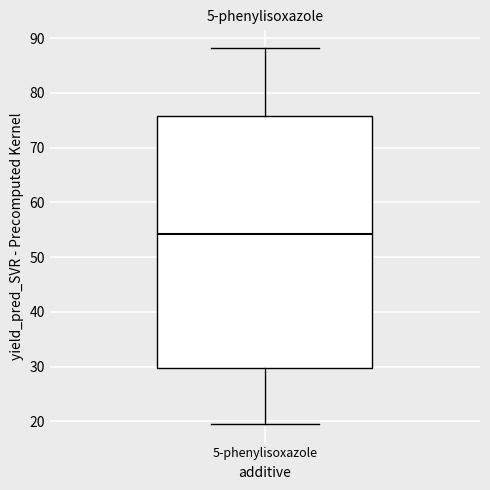

Transcribe this box plot: give where the median line is, the range the box spans, and where the two whiskers end, as read against the y-axis. The values are not printed on the chart, so give them approximately, as read against the axis.

median 54, box 30 to 76, whiskers 20 to 88